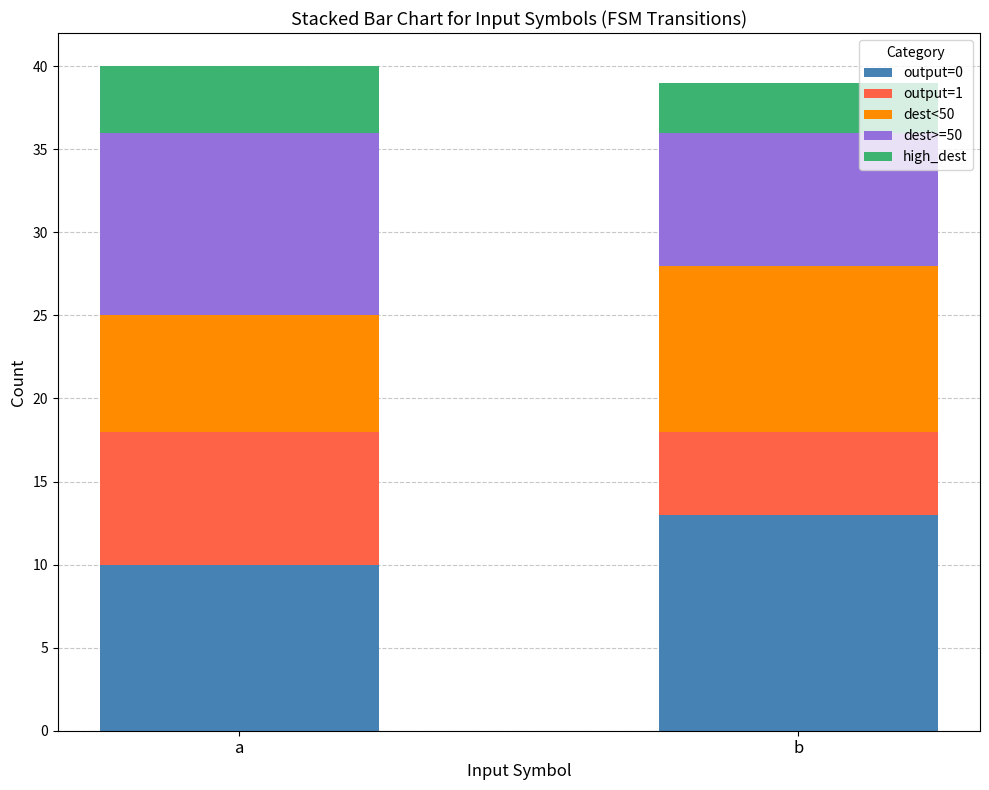

At which label does output=0 reach its minimum?

a